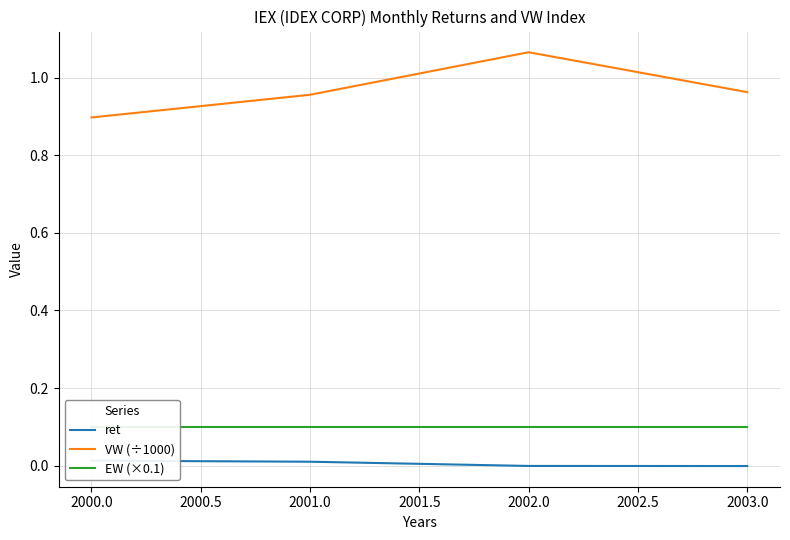

True or false: VW (÷1000) and ret intersect in this chart.

False